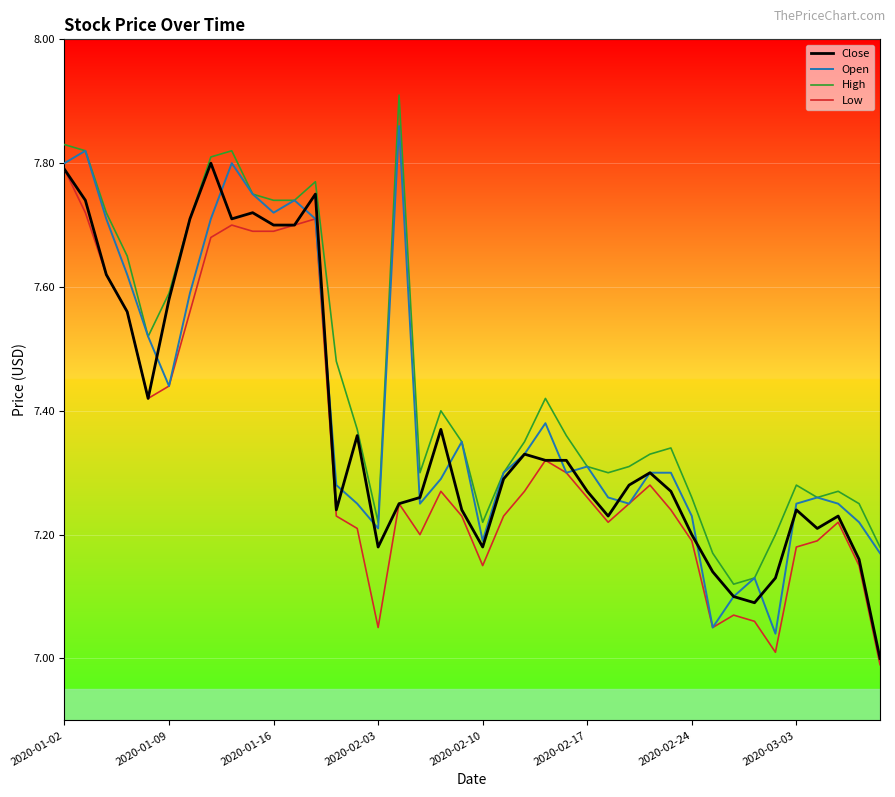

List the series in order of their overall mean, highest first.

High, Open, Close, Low